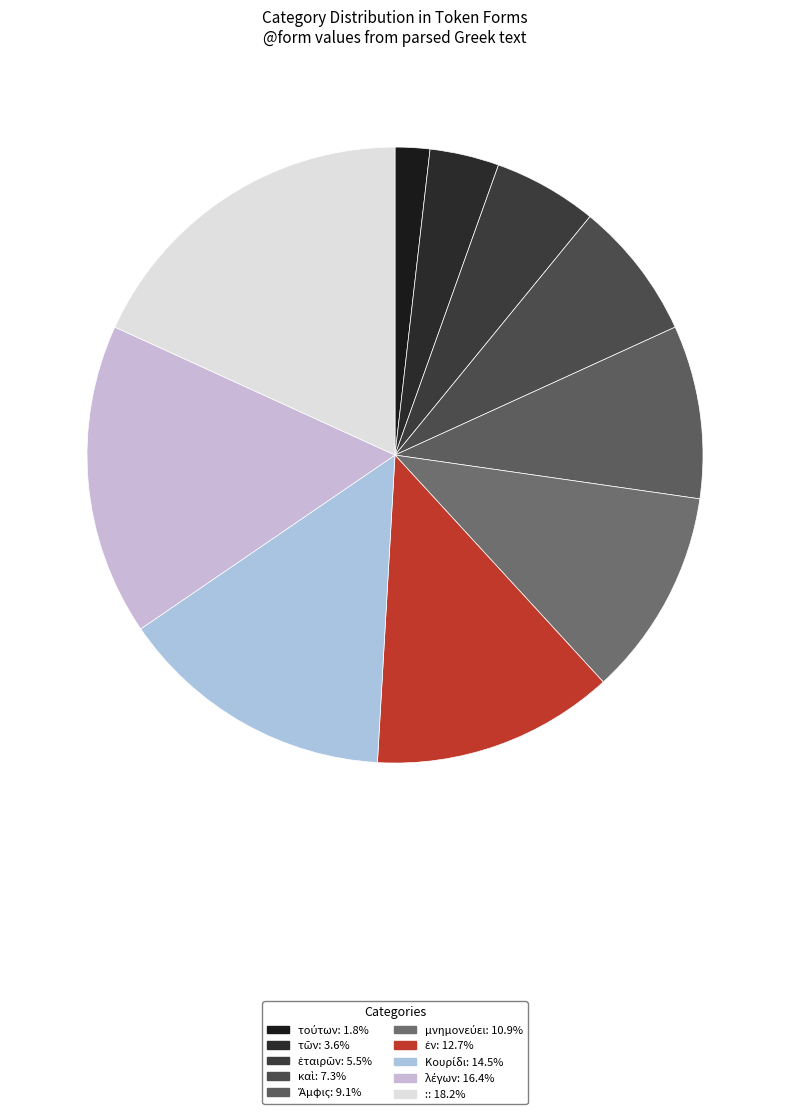

To the nearest percent, what is the difference between the largest and smallest slice percentages?

16%